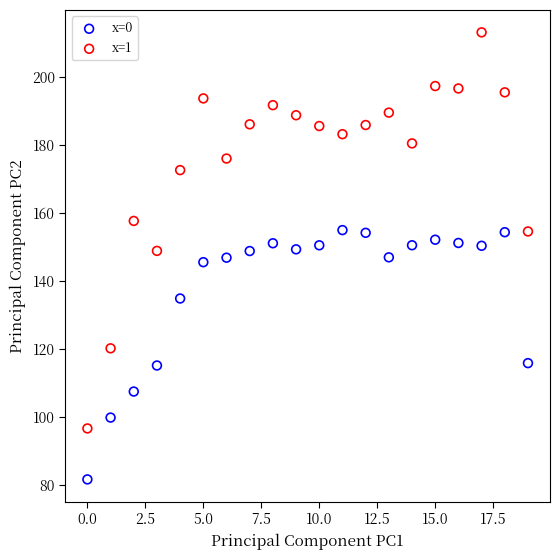

Across all data points, what is the range of Y values (max minus min)?

131.5